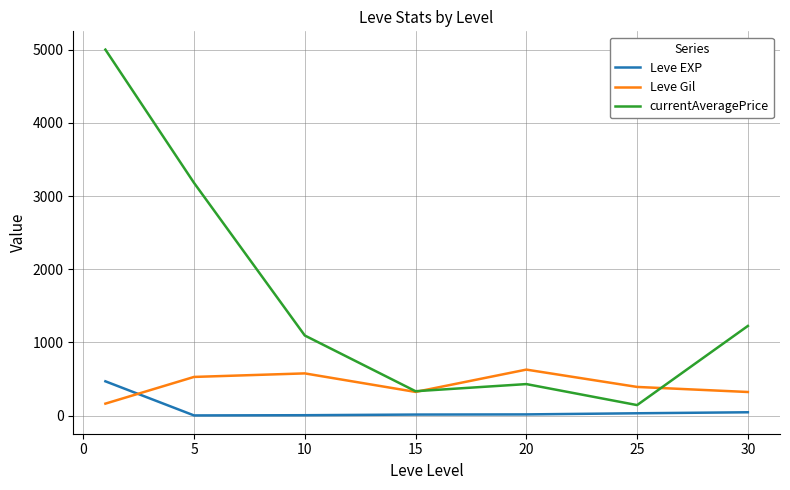

What is the maximum value shown in the chart?

5000.0